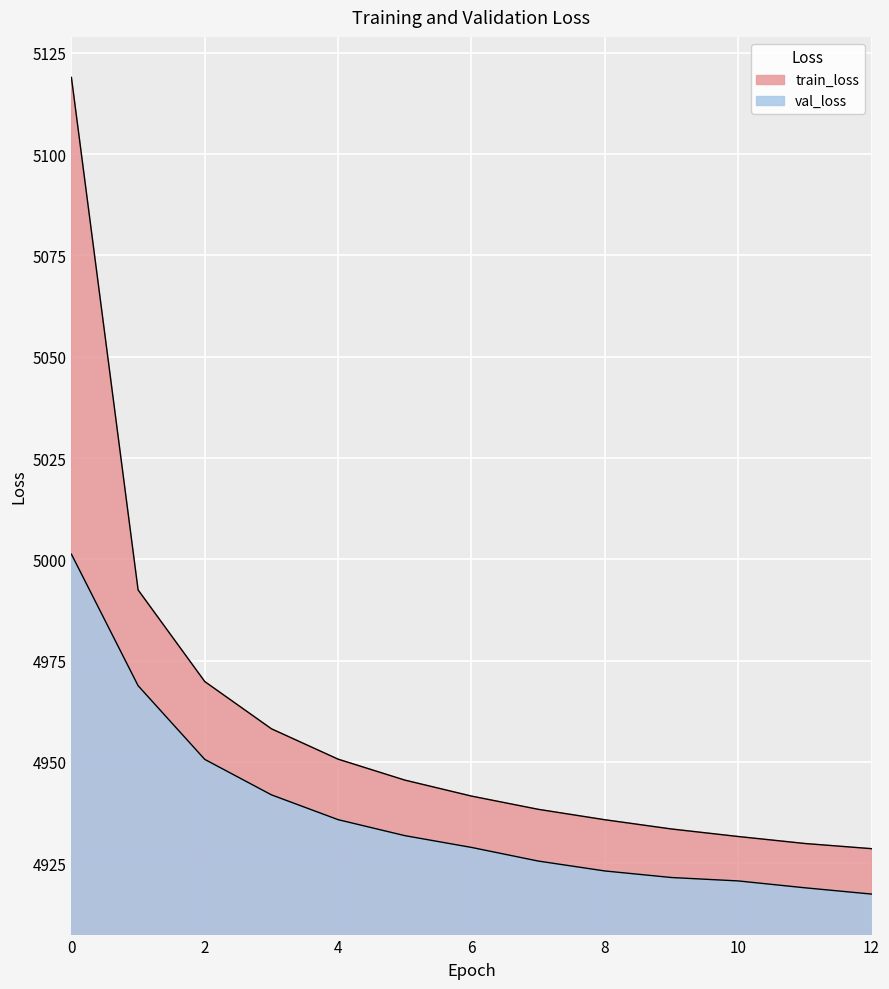

What is the sum of all train_loss values?

64474.8